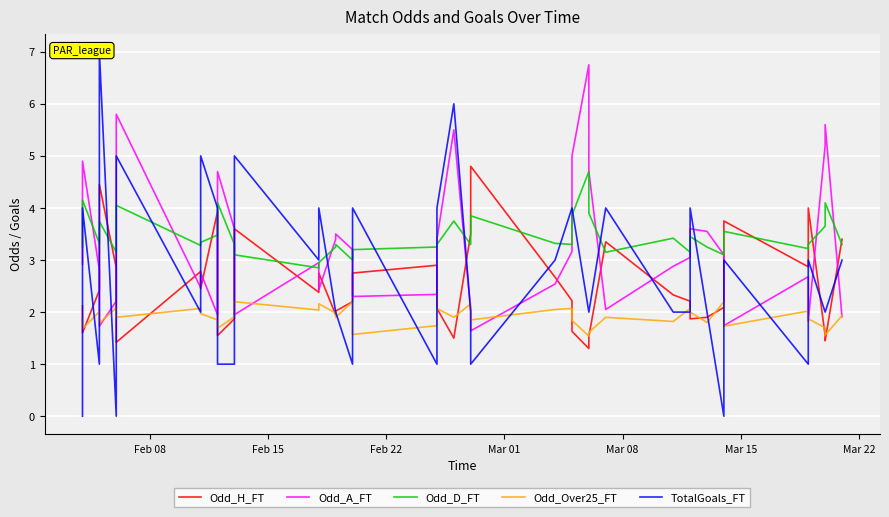

Is it true that Odd_Over25_FT equals 1.4 at 31?

False